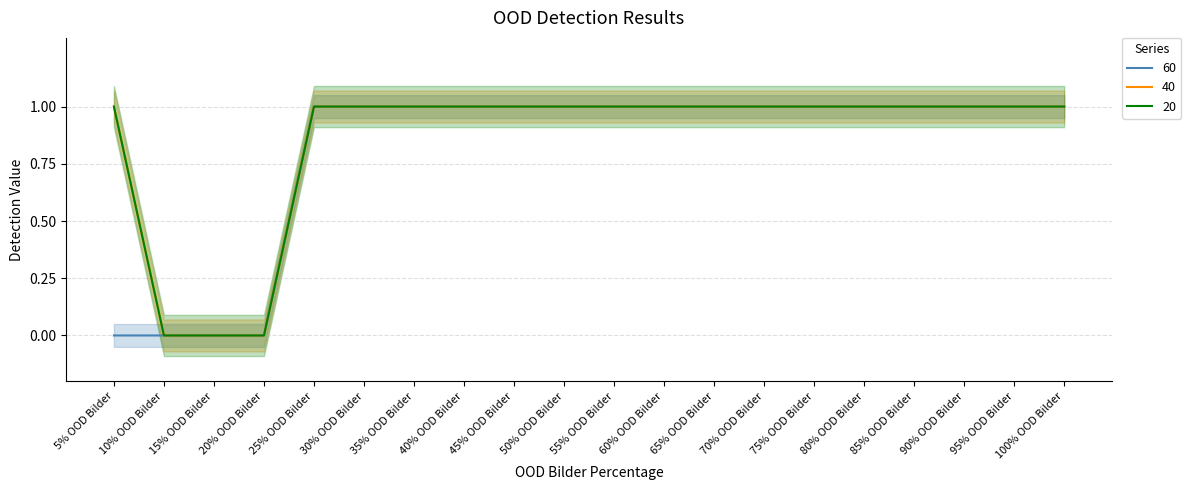

True or false: 40 and 20 cross at least once.

False